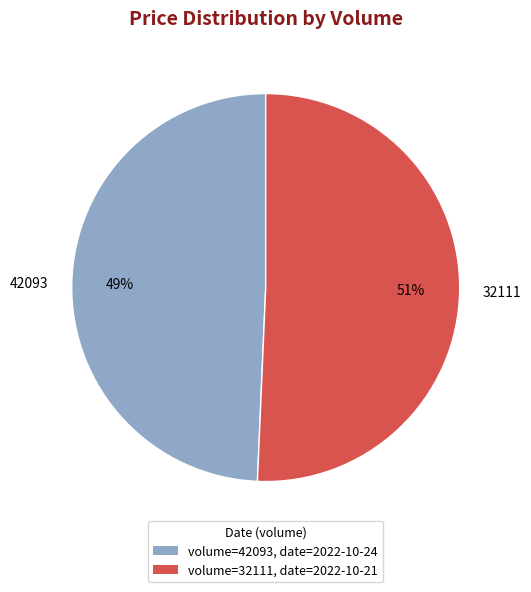

Does 32111 represent more than half of the total?

Yes